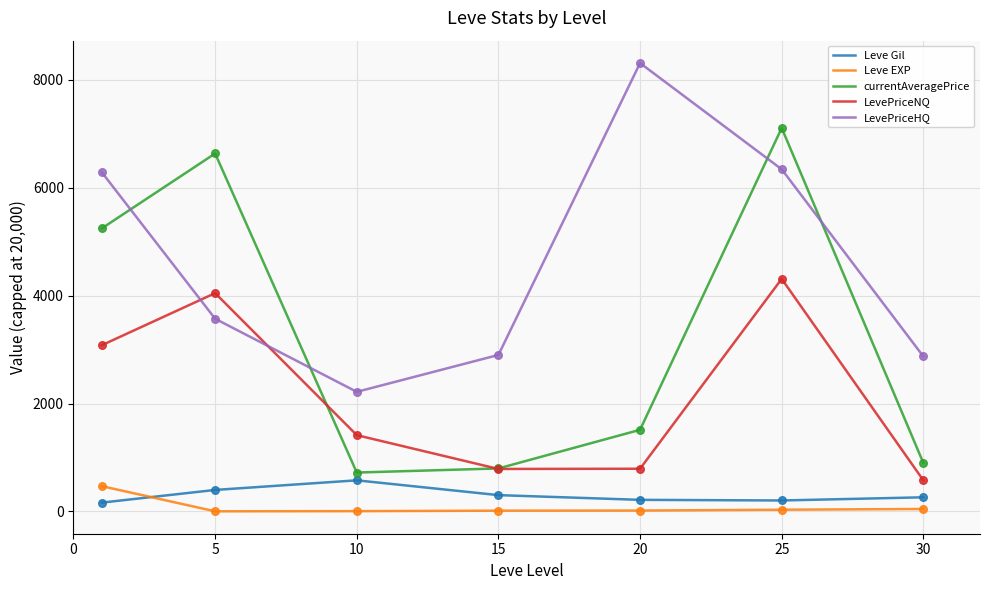

Which series has the widest spread of values?

currentAveragePrice